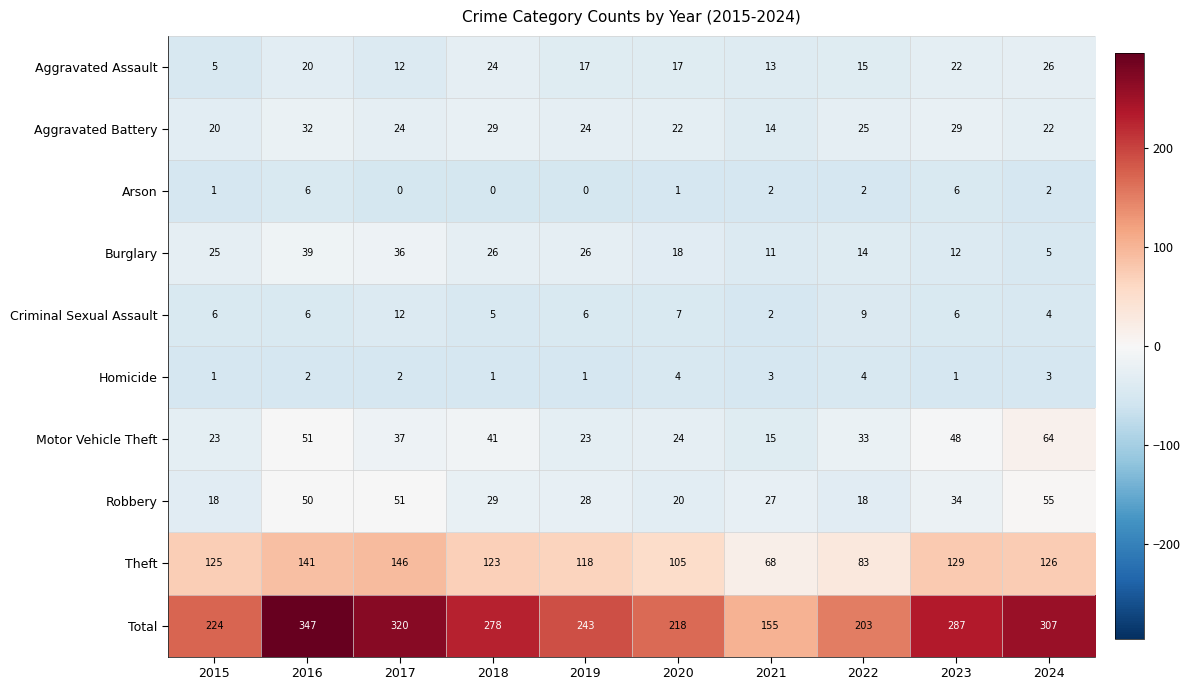

Between 2015 and 2023, which series saw the biggest shift?

Total